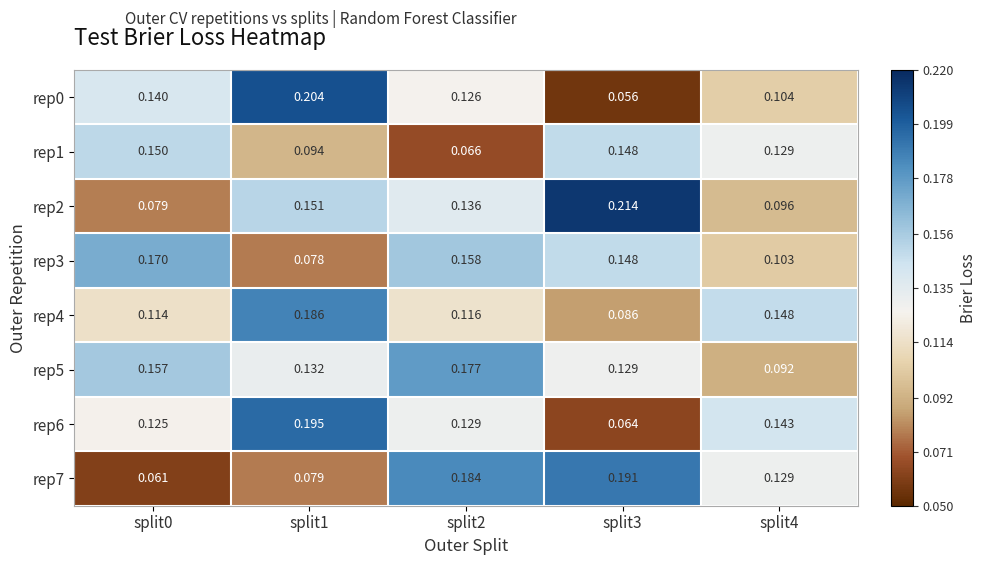

Is the value of rep2 at split2 greater than the value of rep0 at split4?

Yes